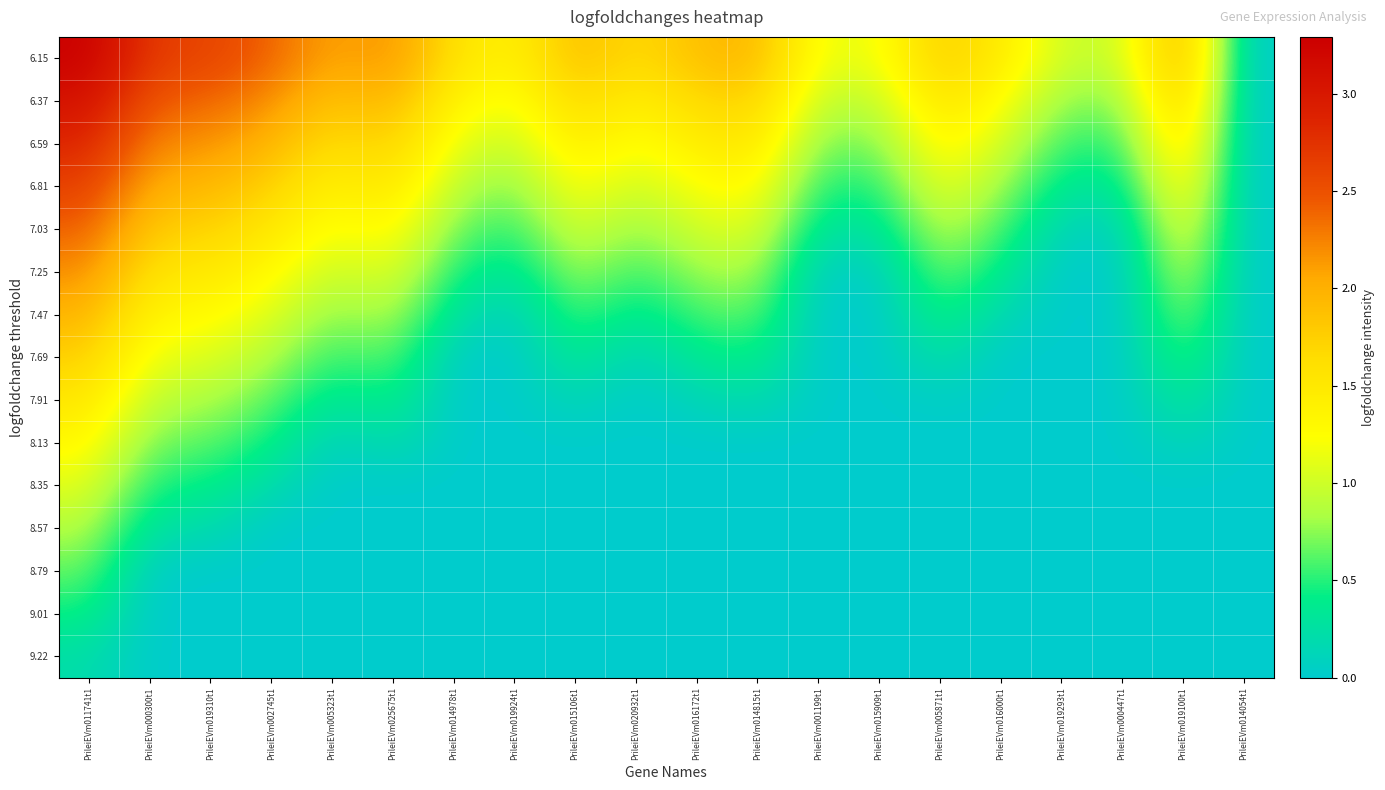

What is the difference between the highest and lowest values at PrileiEVm019924t1?

1.4